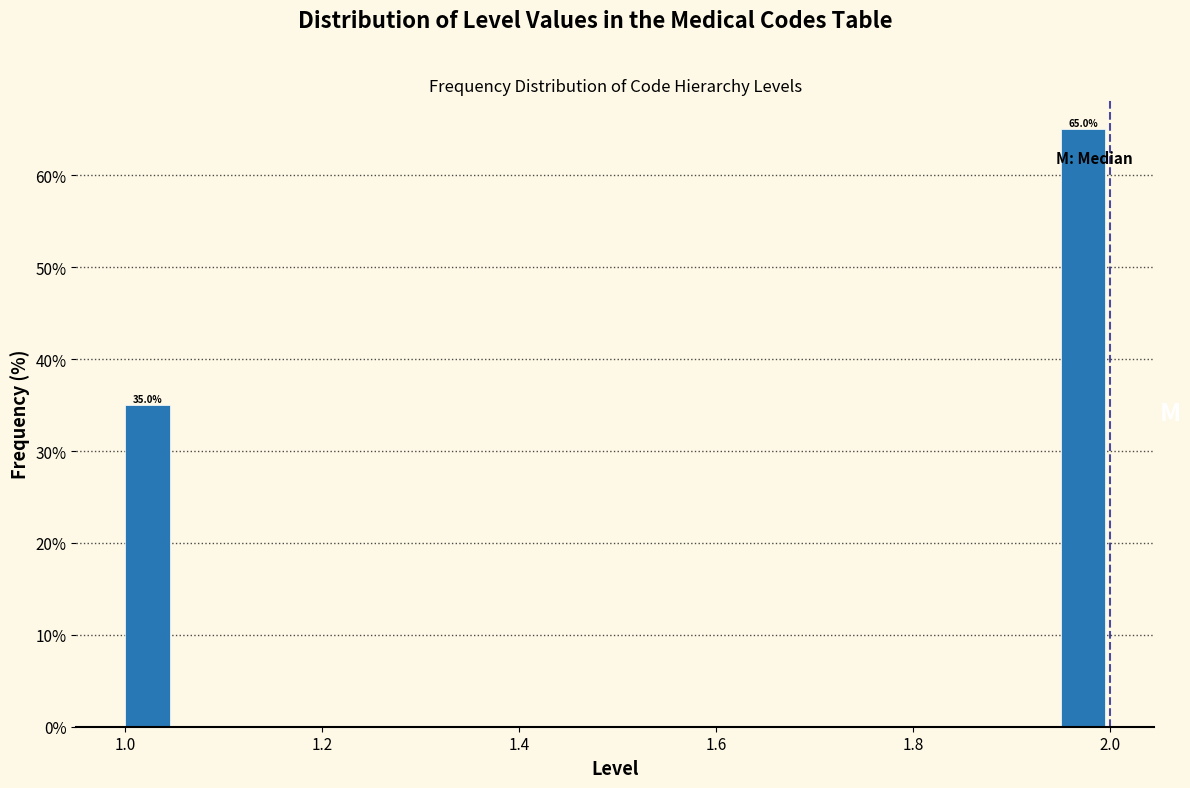

Around what value on the x-axis is the tallest bar? Give the approximate position of its centre, as read against the axis.

1.98